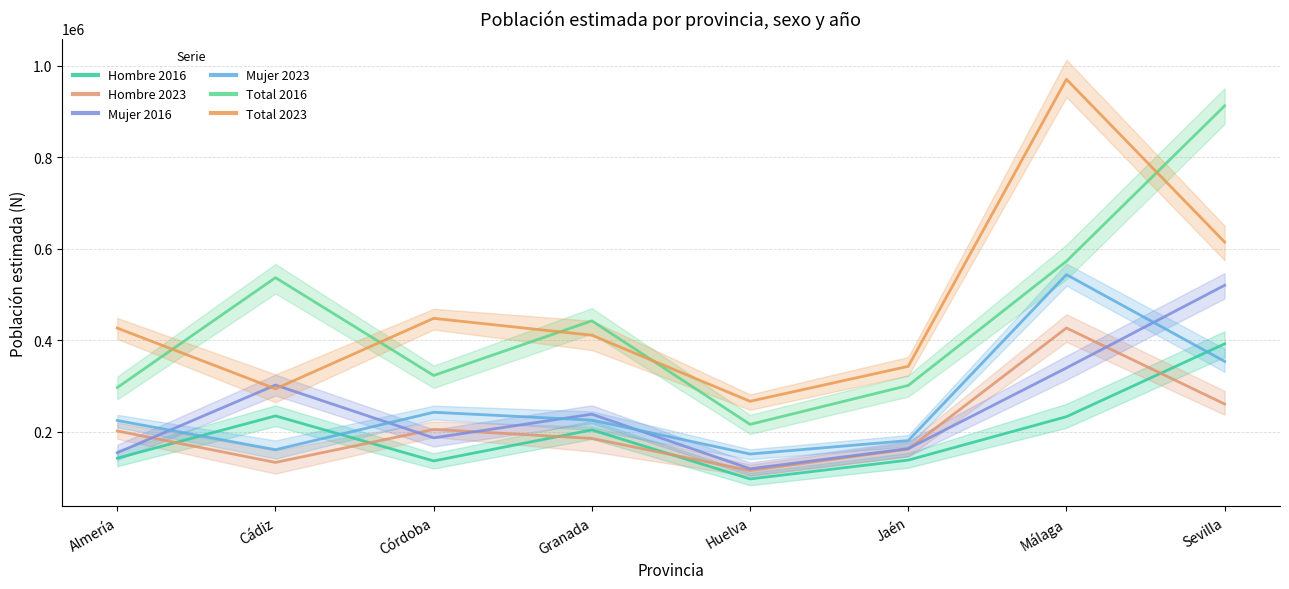

Which series has the largest range (max minus min)?

Total 2023